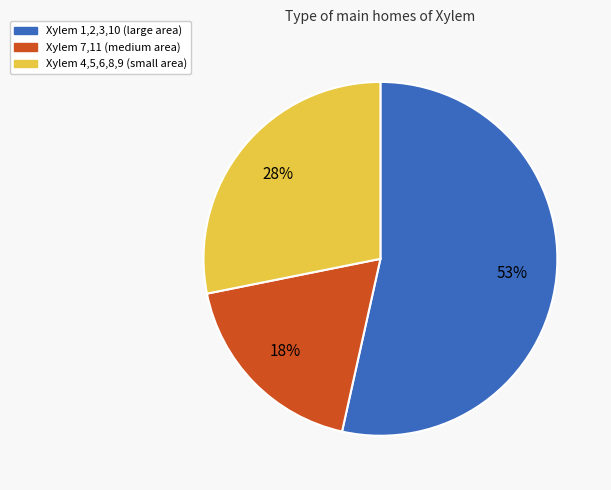

Combined, do Xylem 7,11 (medium area) and Xylem 1,2,3,10 (large area) account for over 50%?

Yes